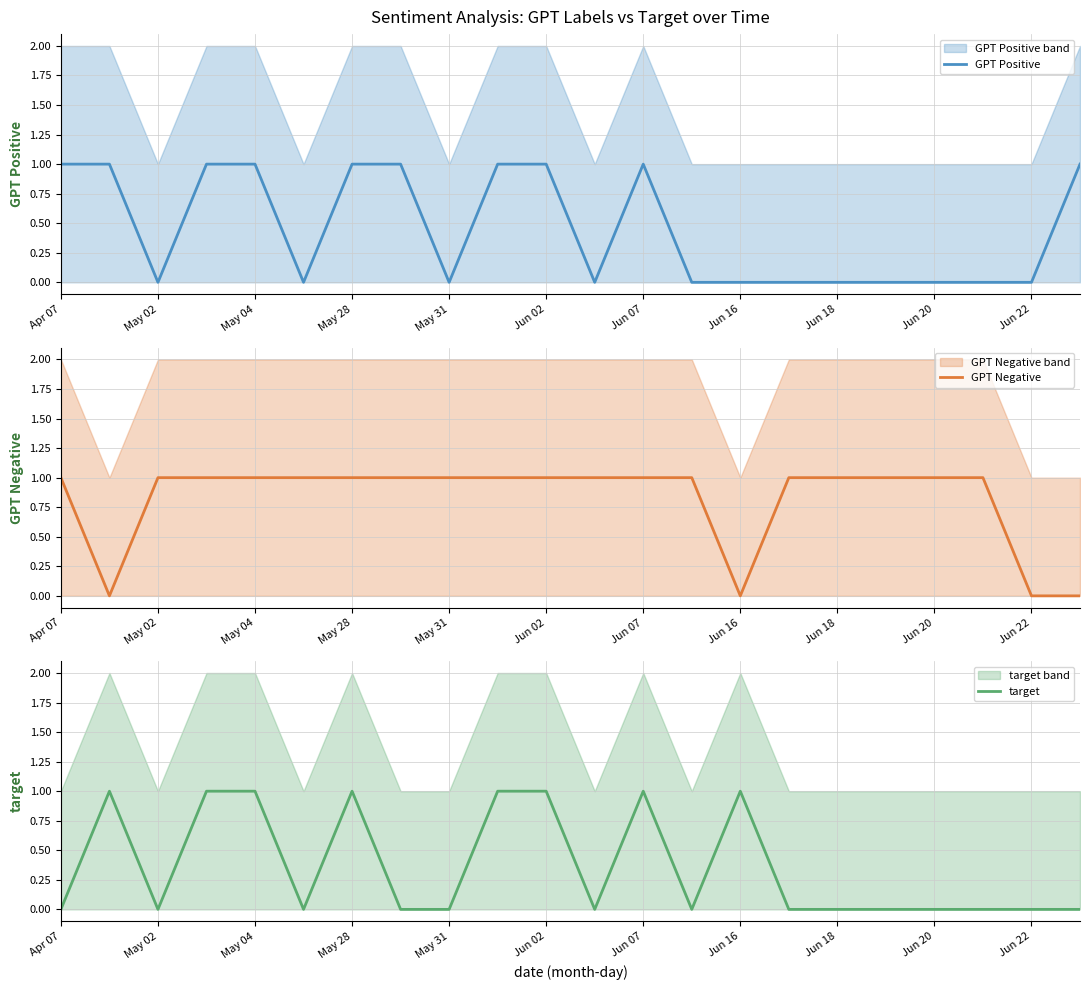

How many values in the GPT Negative series are below 1?

4